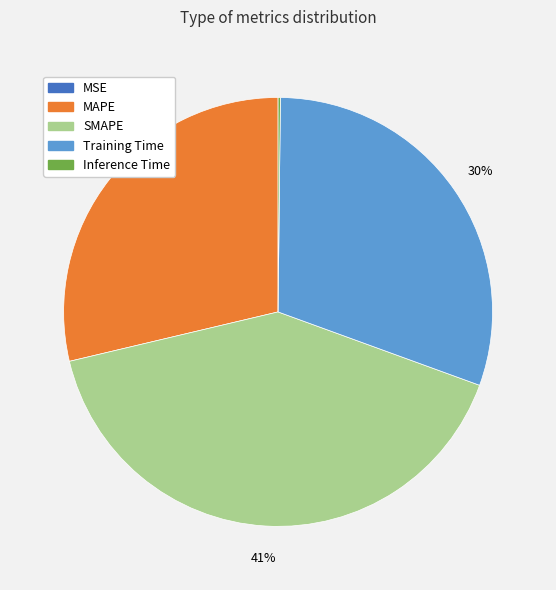

To the nearest percent, what is the difference between the largest and smallest slice percentages?

41%